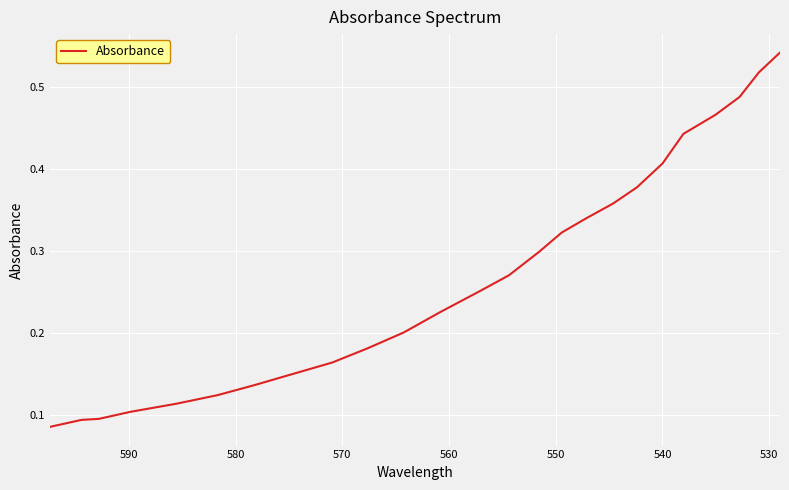

How many series are shown in this chart?

1